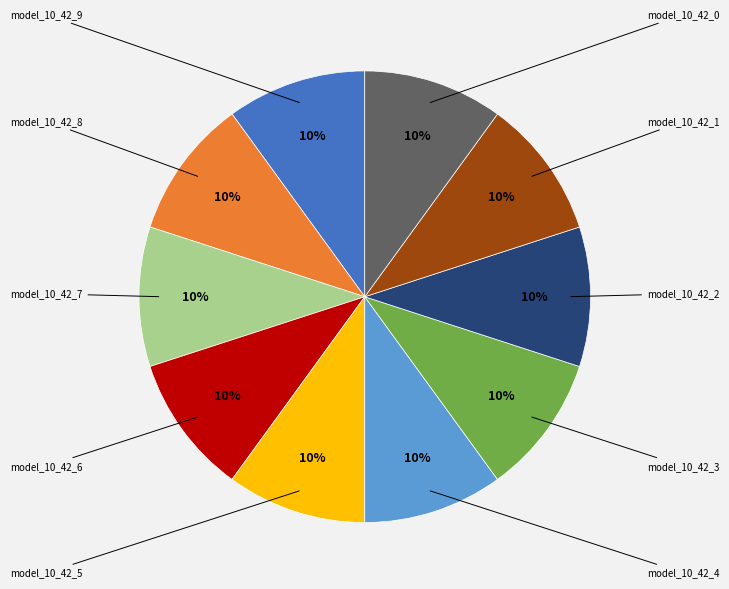

Is there a majority slice in this chart?

No